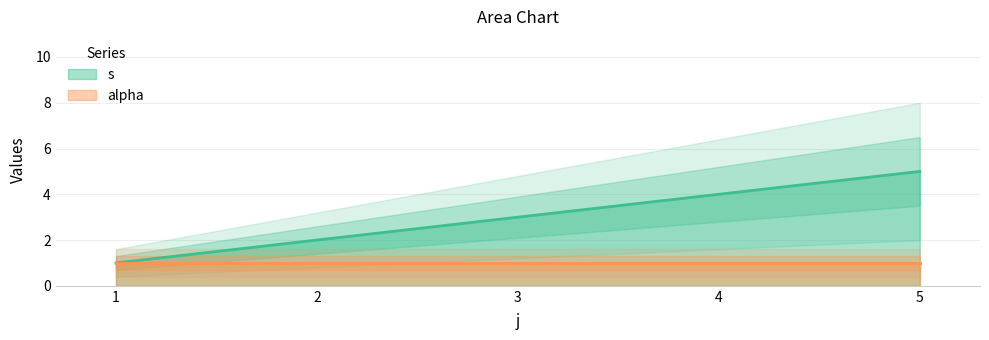

Reading left to right, what are all the values shown in this chart?

1	2	3	4	5